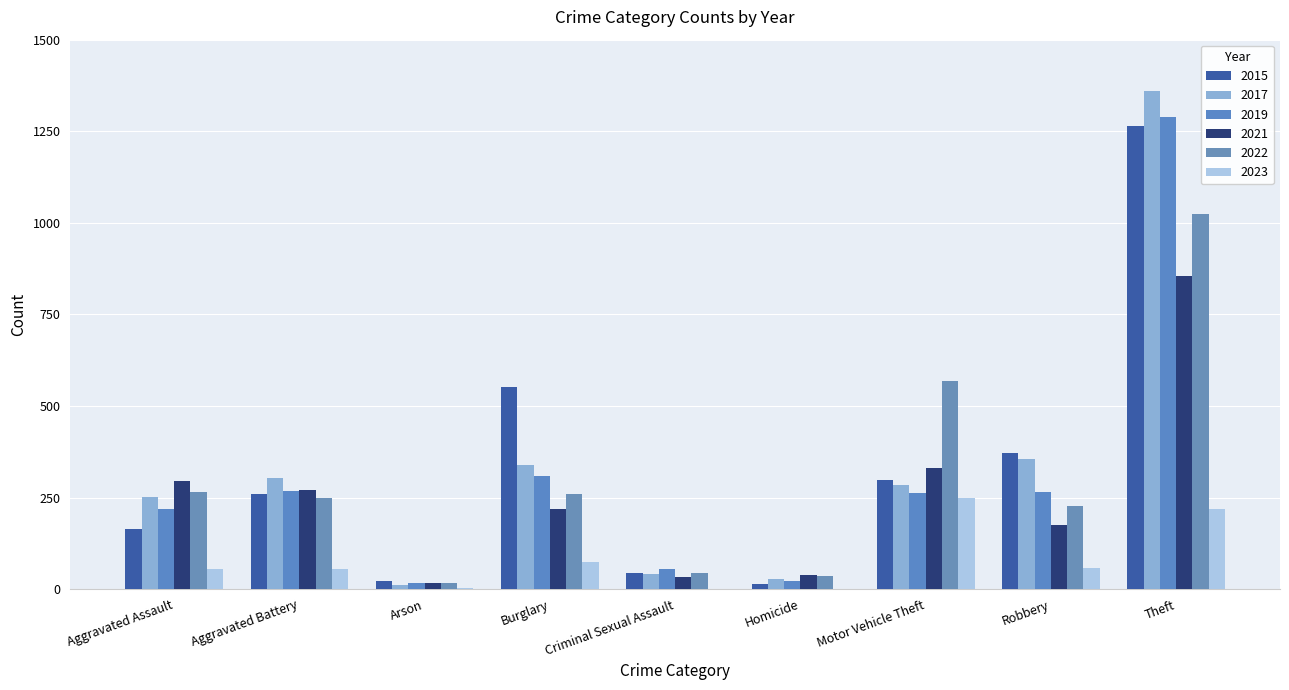

Rank the series by their maximum value, from lowest to highest.

2023, 2021, 2022, 2015, 2019, 2017